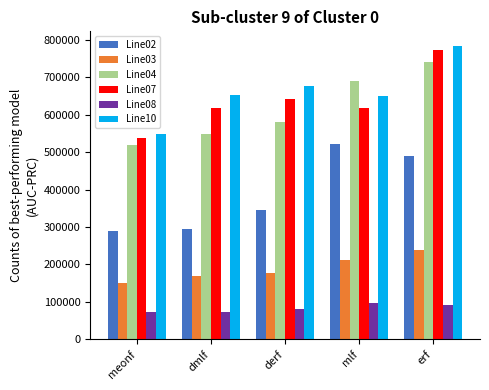

What position from the right is dmlf?

4